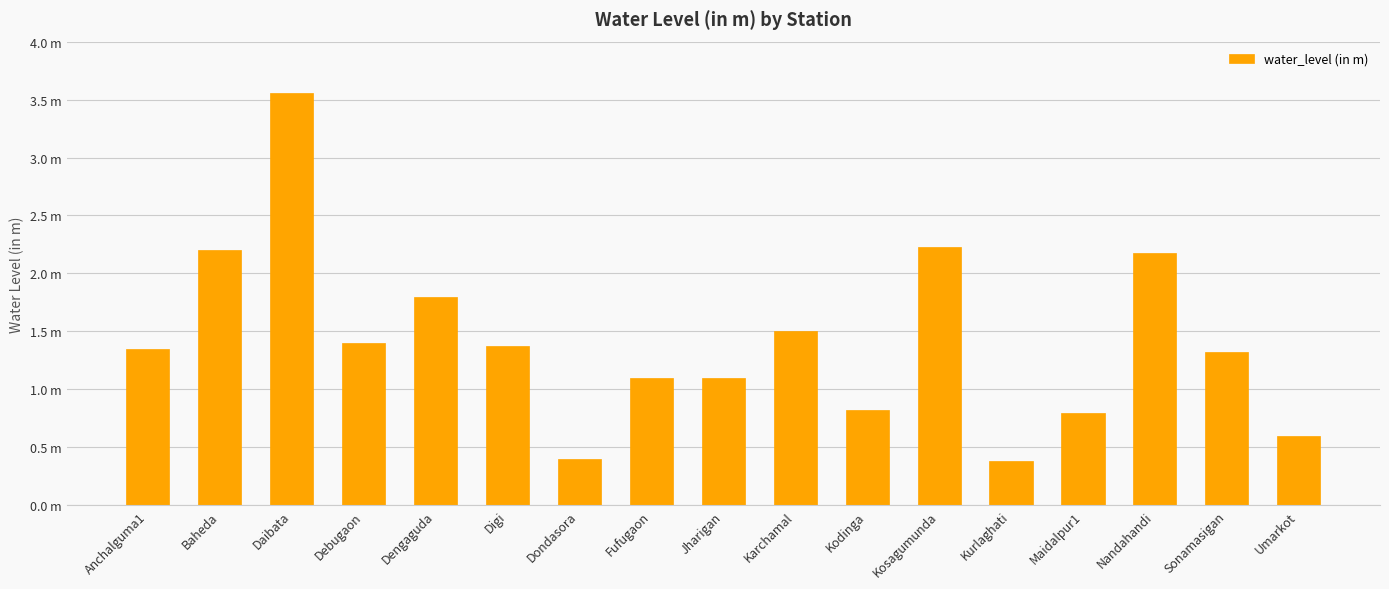

Where does the data first go above 1?

Anchalguma1